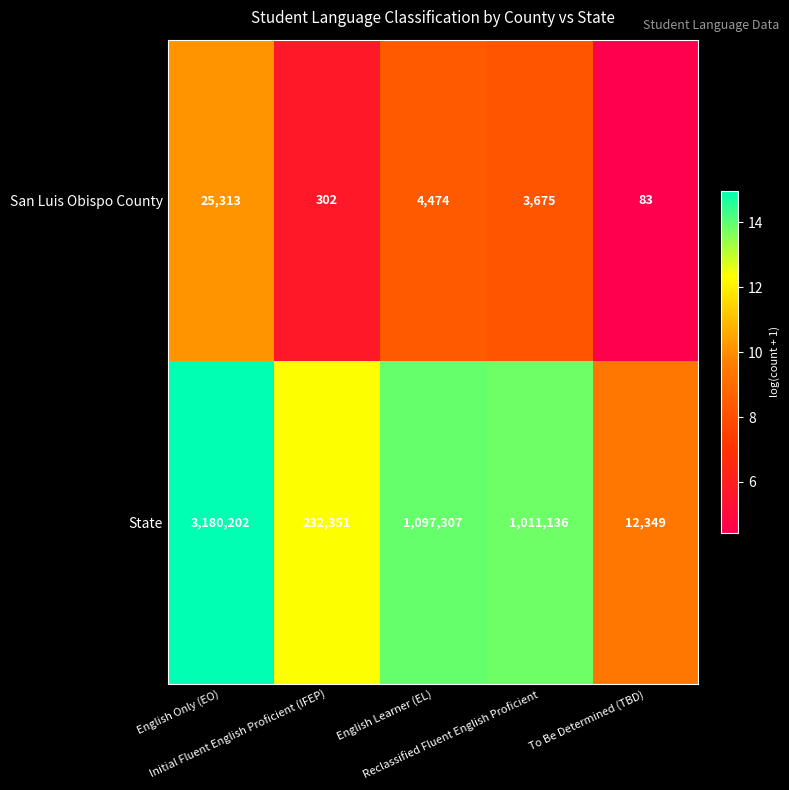

Rank the series by their maximum value, from lowest to highest.

San Luis Obispo County, State